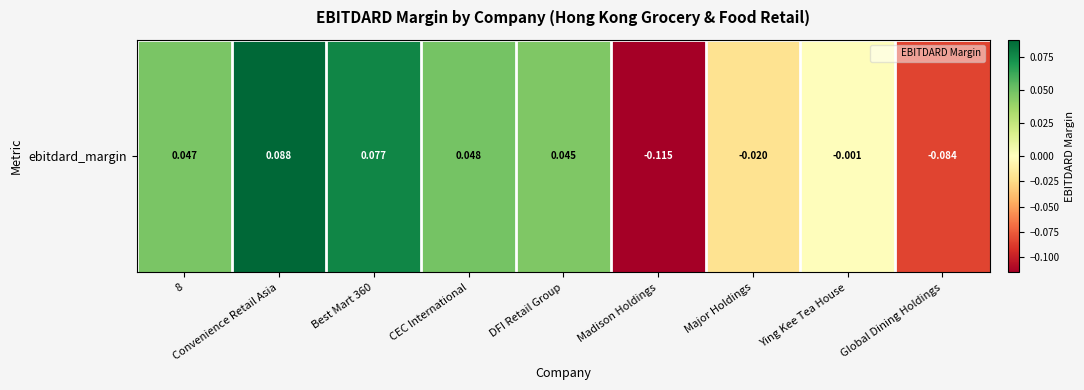

How many values are above zero?

5